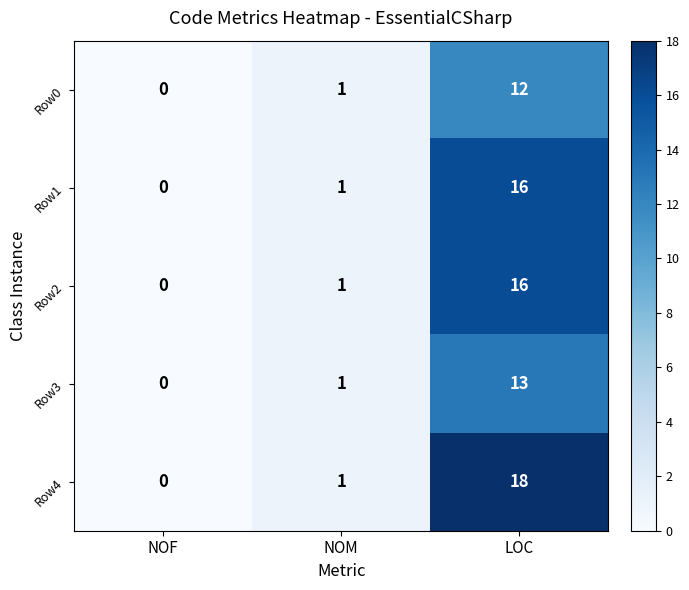

Which category has the lowest value across all series?

NOF